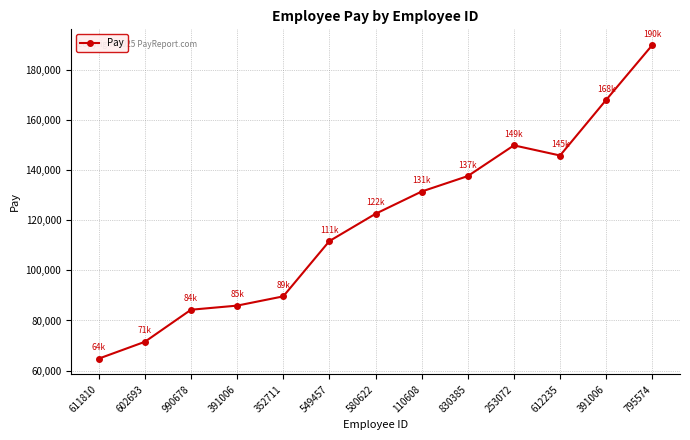

How many values are below 122604?

6